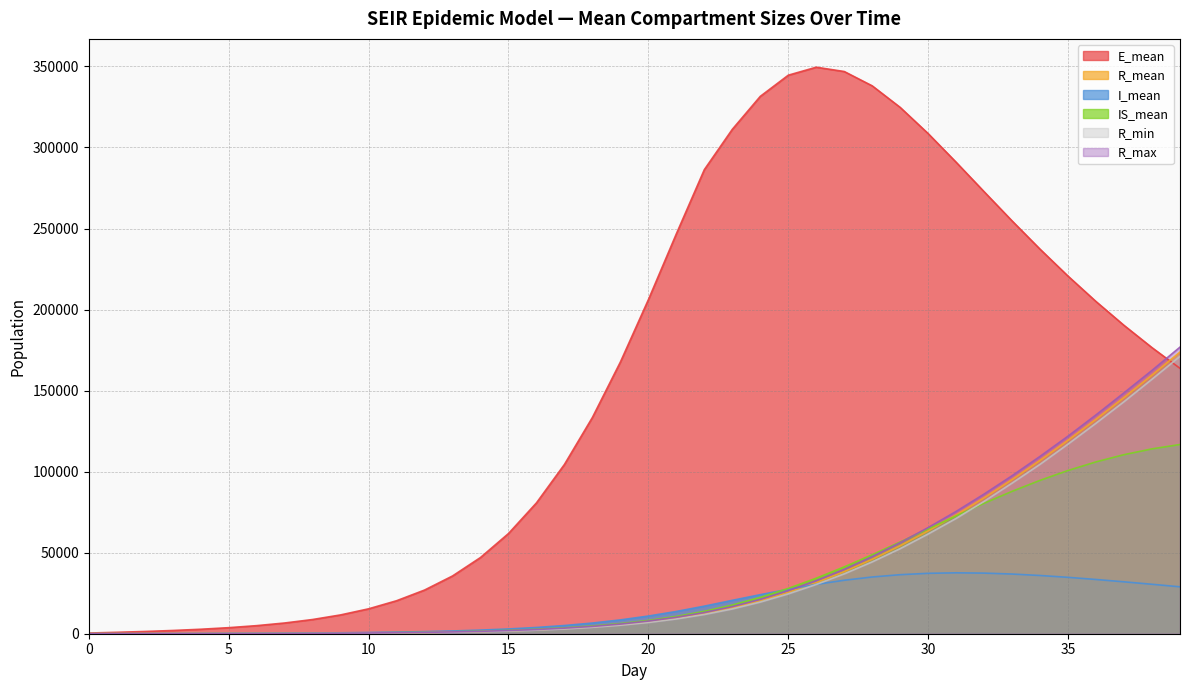

True or false: IS_mean has more than 0 interior local peaks.

False